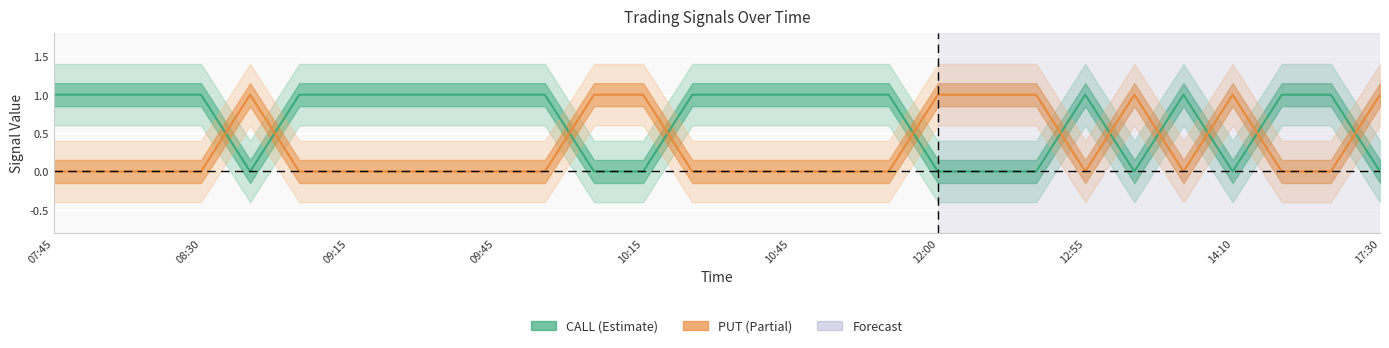

True or false: CALL has a value of 0.0 at 12:45.

True